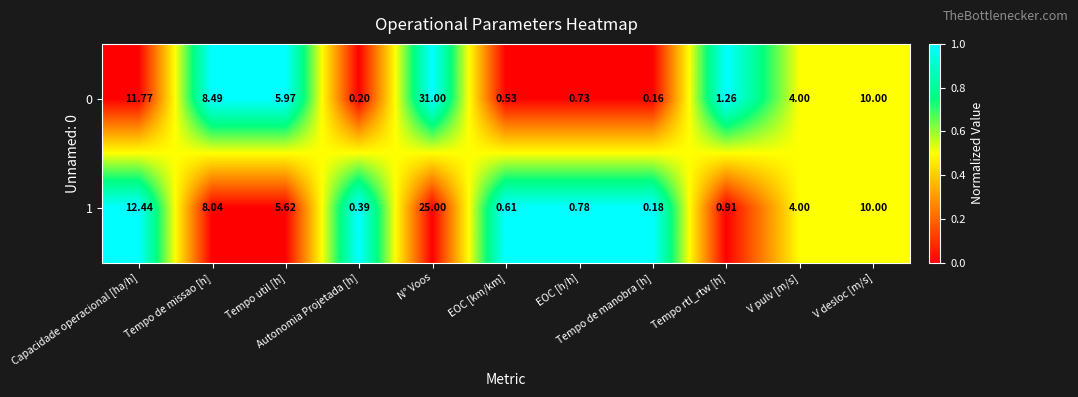

Reading left to right, list all the values displayed in this chart.

0: Capacidade operacional [ha/h]=11.8	Tempo de missao [h]=8.5	Tempo util [h]=6.0	Autonomia Projetada [h]=0.2	N° Voos=31.0	EOC [km/km]=0.5	EOC [h/h]=0.7	Tempo de manobra [h]=0.2	Tempo rtl_rtw [h]=1.3	V pulv [m/s]=4.0	V desloc [m/s]=10.0
1: Capacidade operacional [ha/h]=12.4	Tempo de missao [h]=8.0	Tempo util [h]=5.6	Autonomia Projetada [h]=0.4	N° Voos=25.0	EOC [km/km]=0.6	EOC [h/h]=0.8	Tempo de manobra [h]=0.2	Tempo rtl_rtw [h]=0.9	V pulv [m/s]=4.0	V desloc [m/s]=10.0